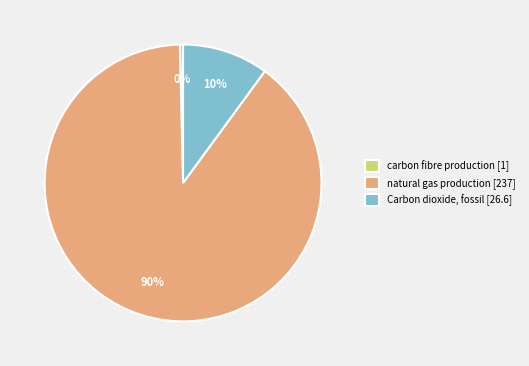

How many slices are in this pie chart?

3